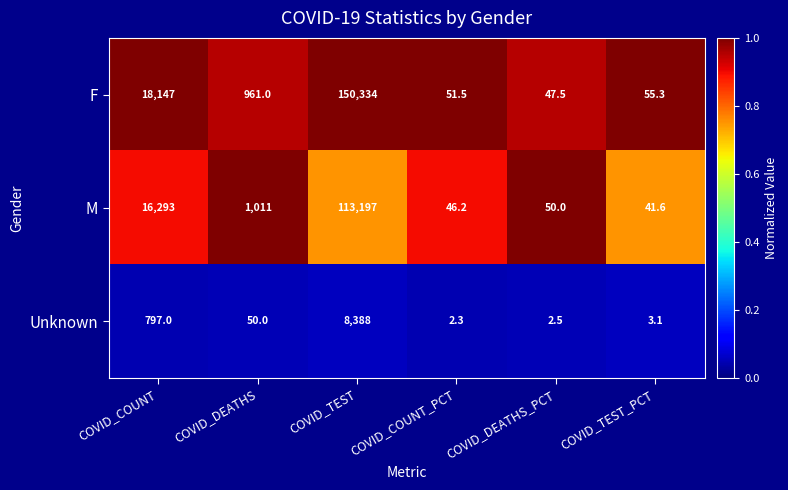

Rank the series by their maximum value, from lowest to highest.

Unknown, M, F